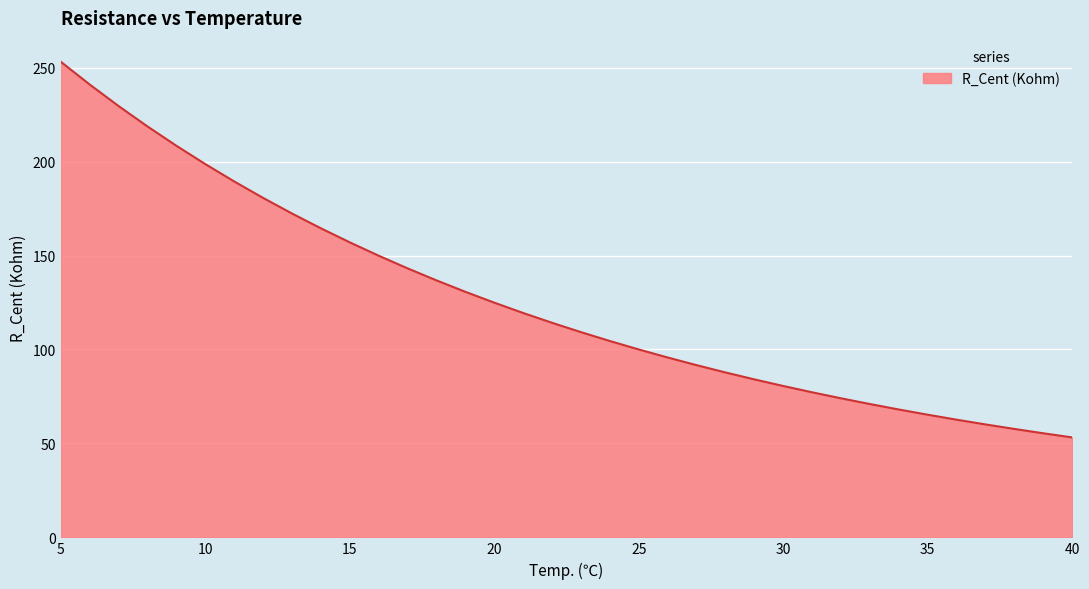

What is the maximum value shown in the chart?

253.2